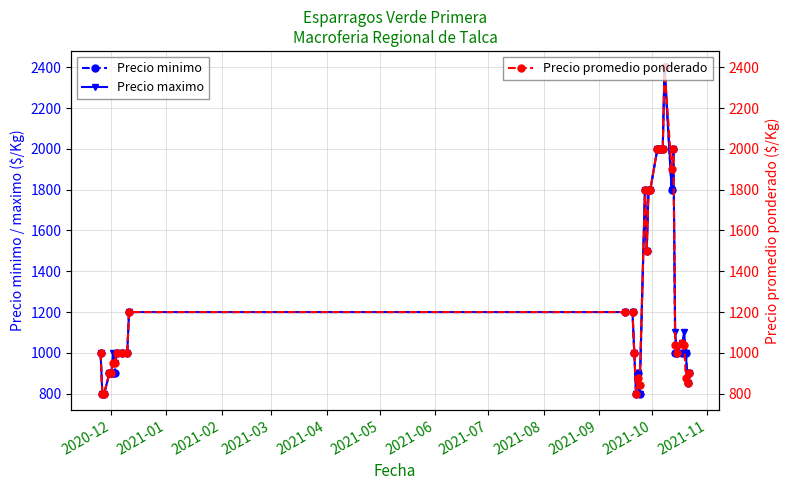

What is the value of the Precio promedio ponderado point at the 34th from the left?

850